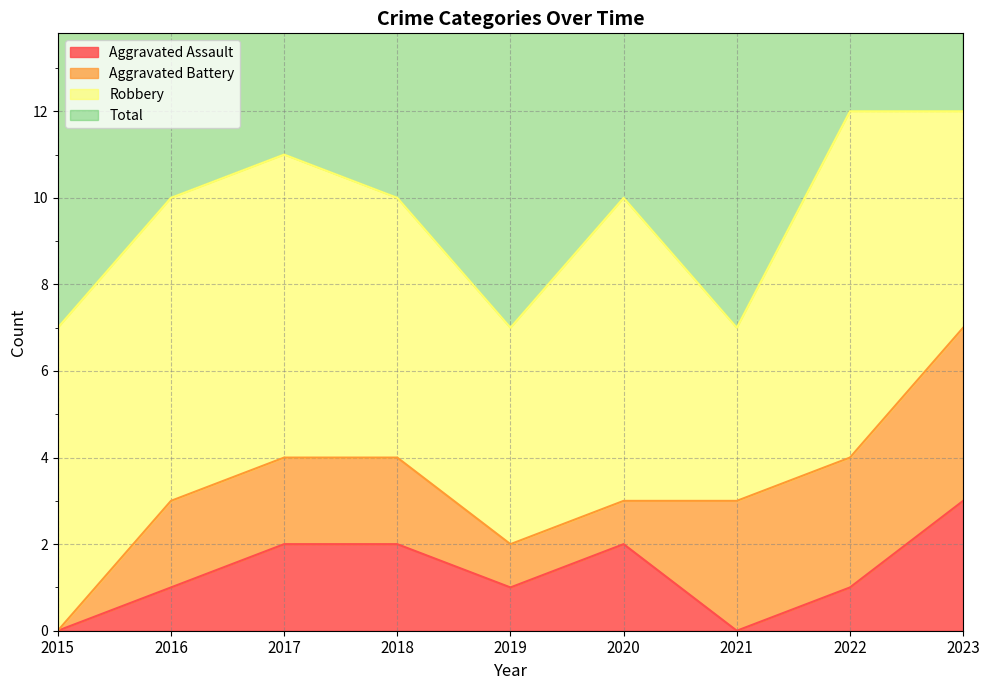

Is it true that Aggravated Assault equals 3 at 2023?

True